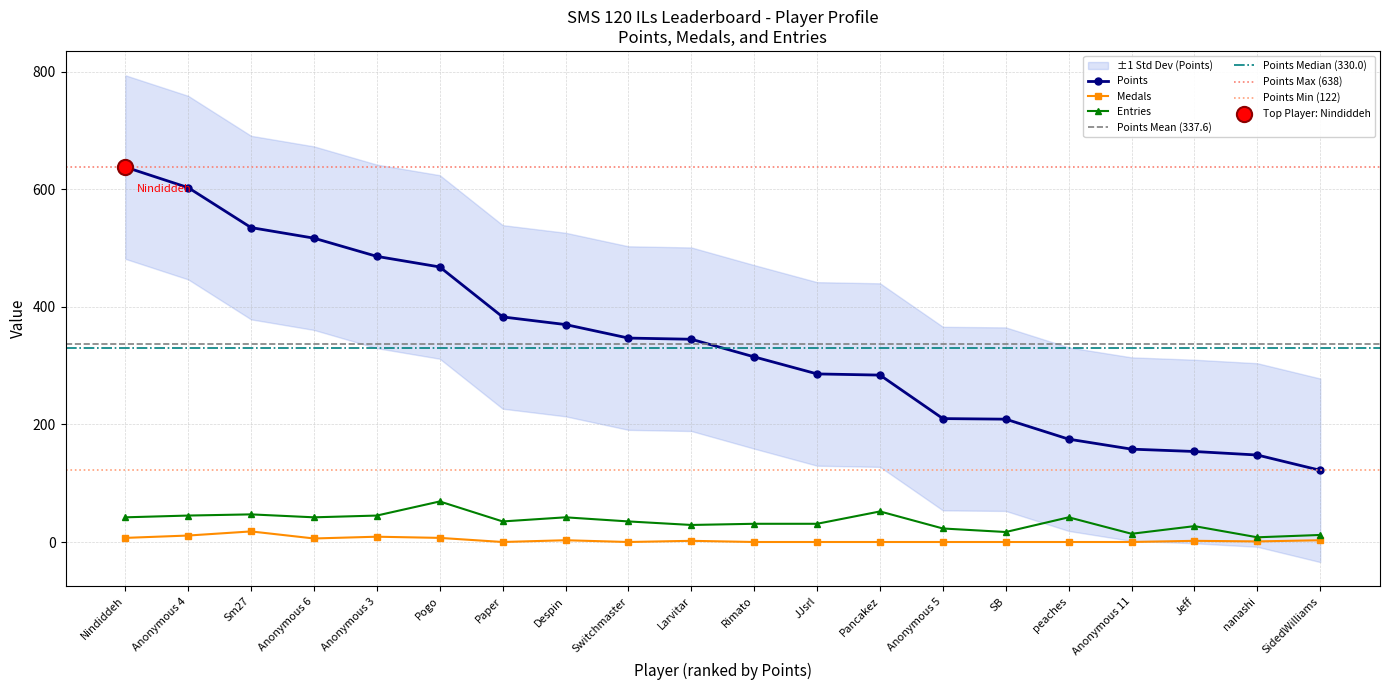

Is the value of Medals at JJsrl greater than the value of Entries at Anonymous 6?

No